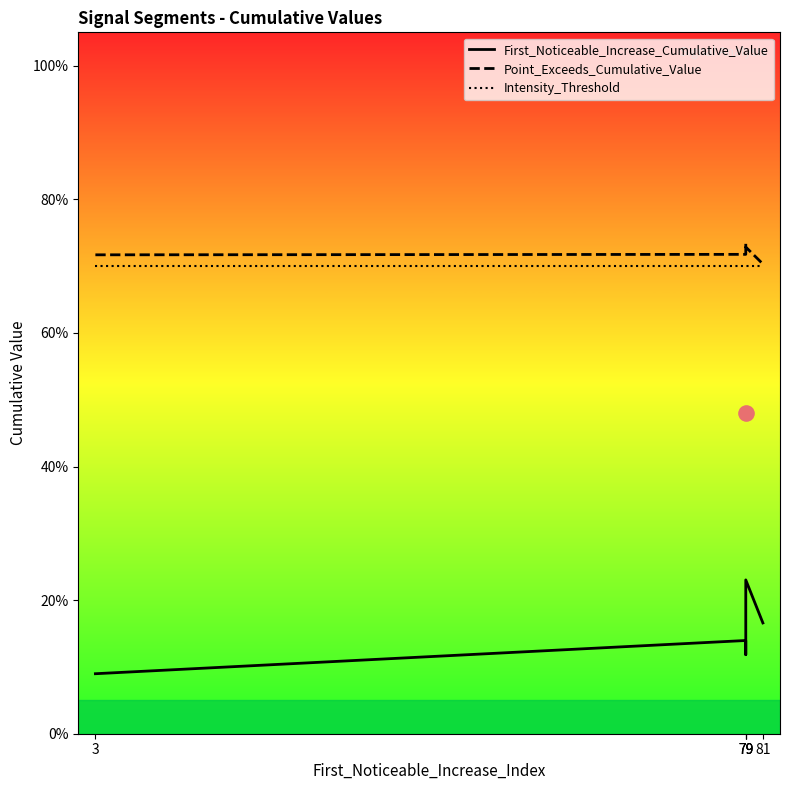

What are all the series names shown in the legend?

First_Noticeable_Increase_Cumulative_Value, Point_Exceeds_Cumulative_Value, Intensity_Threshold